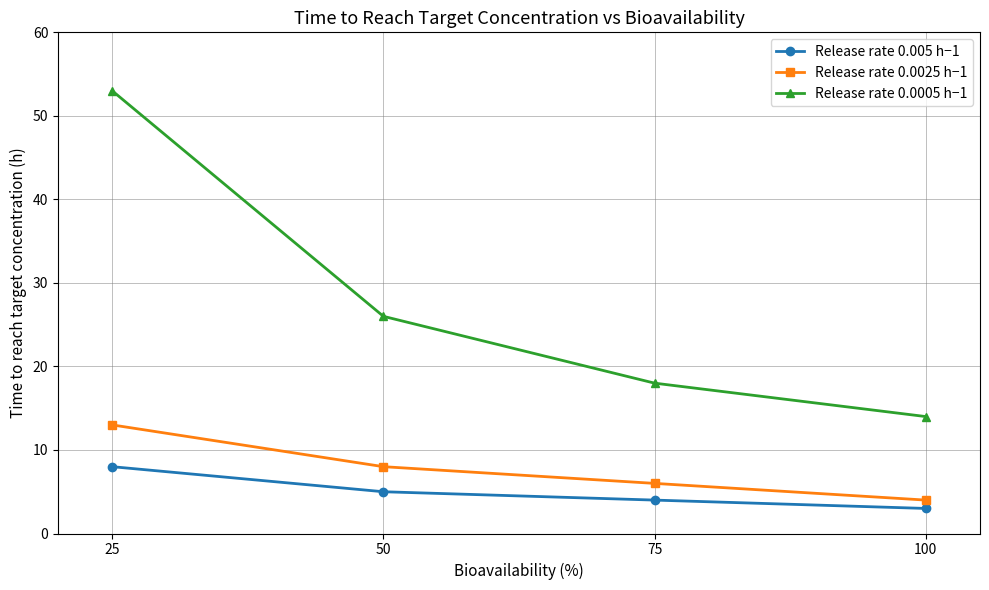

True or false: Release rate 0.0025 h−1 and Release rate 0.0005 h−1 intersect in this chart.

False